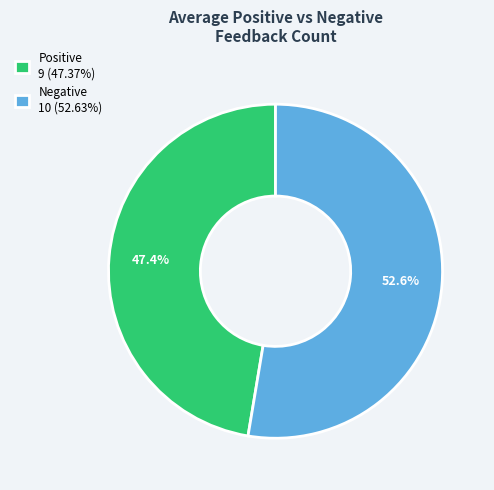

To the nearest percent, what is the difference between the Positive and Negative slice percentages?

5%